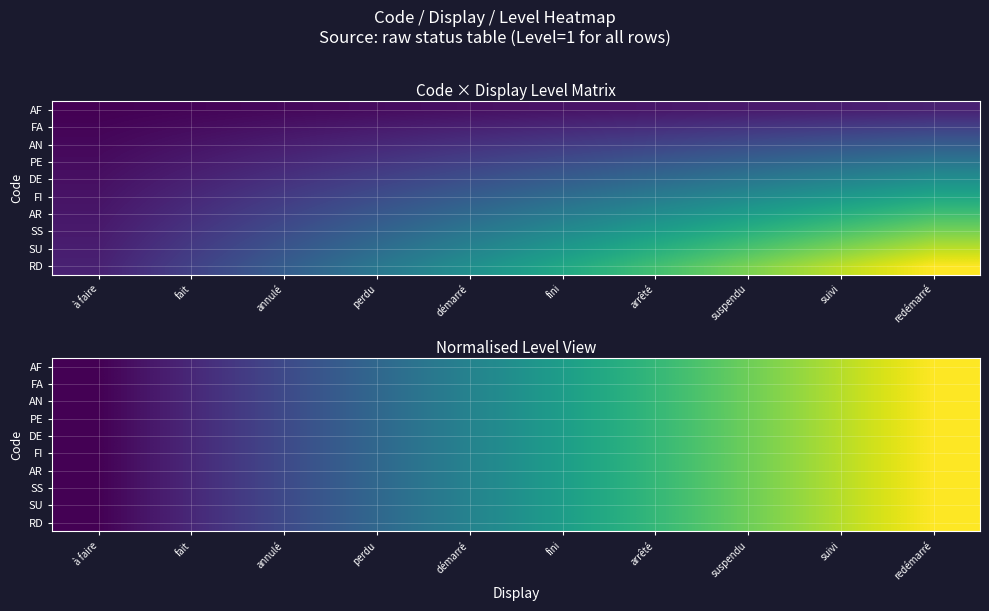

Which has a higher value, fini or suspendu?

suspendu